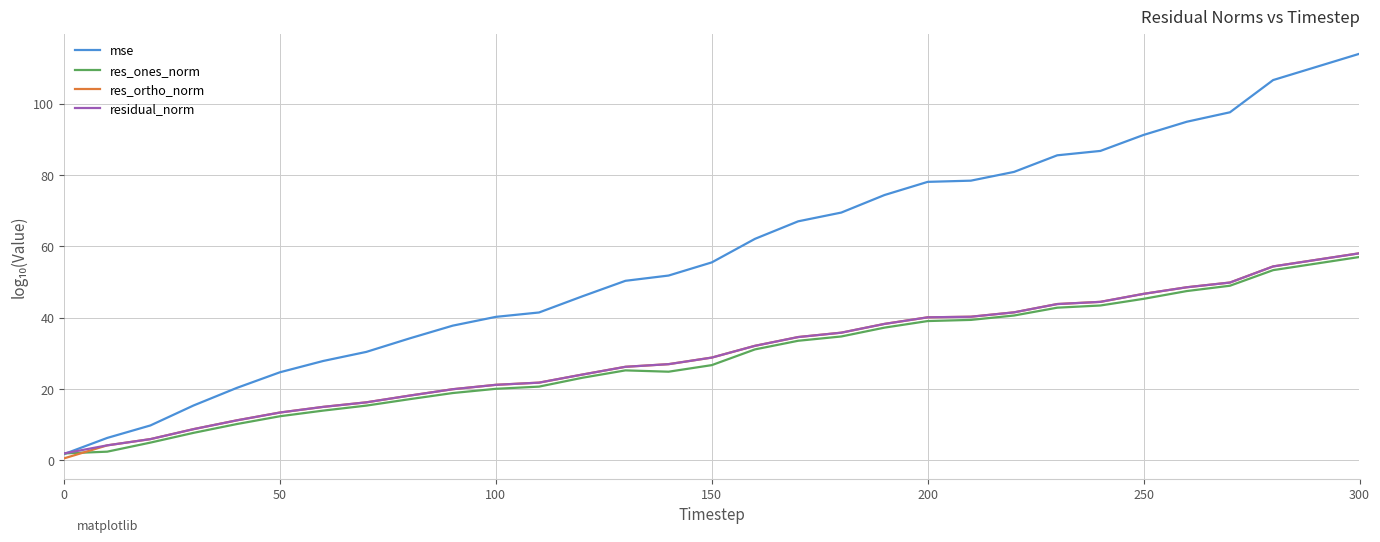

Which series ends up on top after the final intersection of mse and residual_norm?

mse